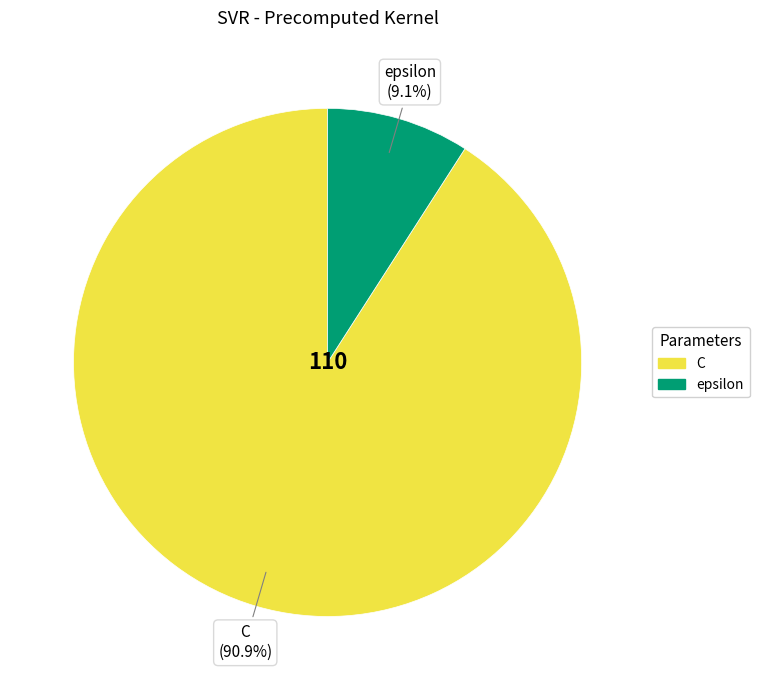

Between C and epsilon, which is larger?

C